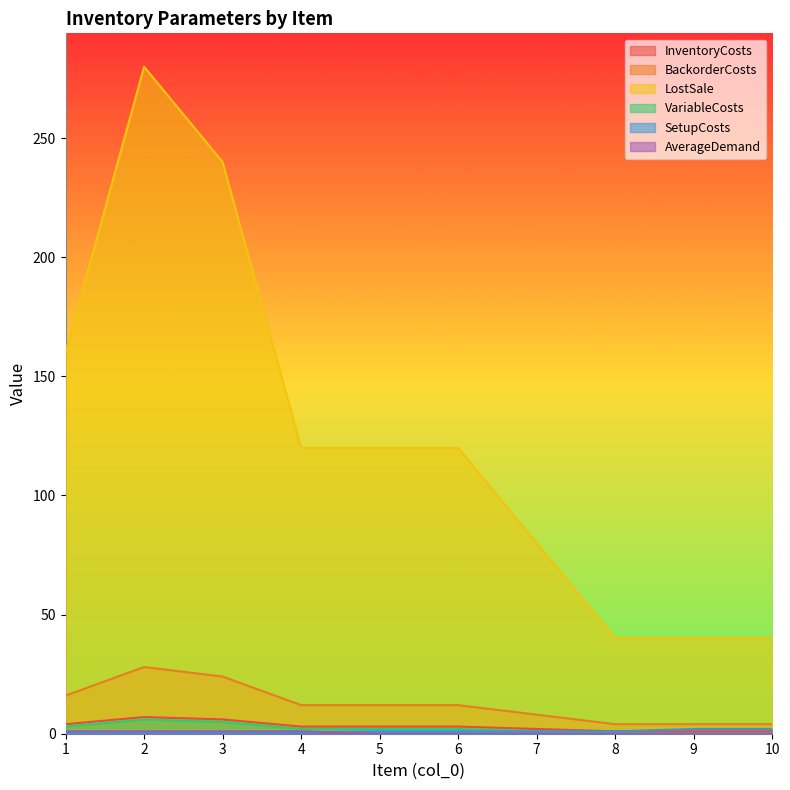

What is the difference between the maximum and minimum values in the LostSale series?

240.0